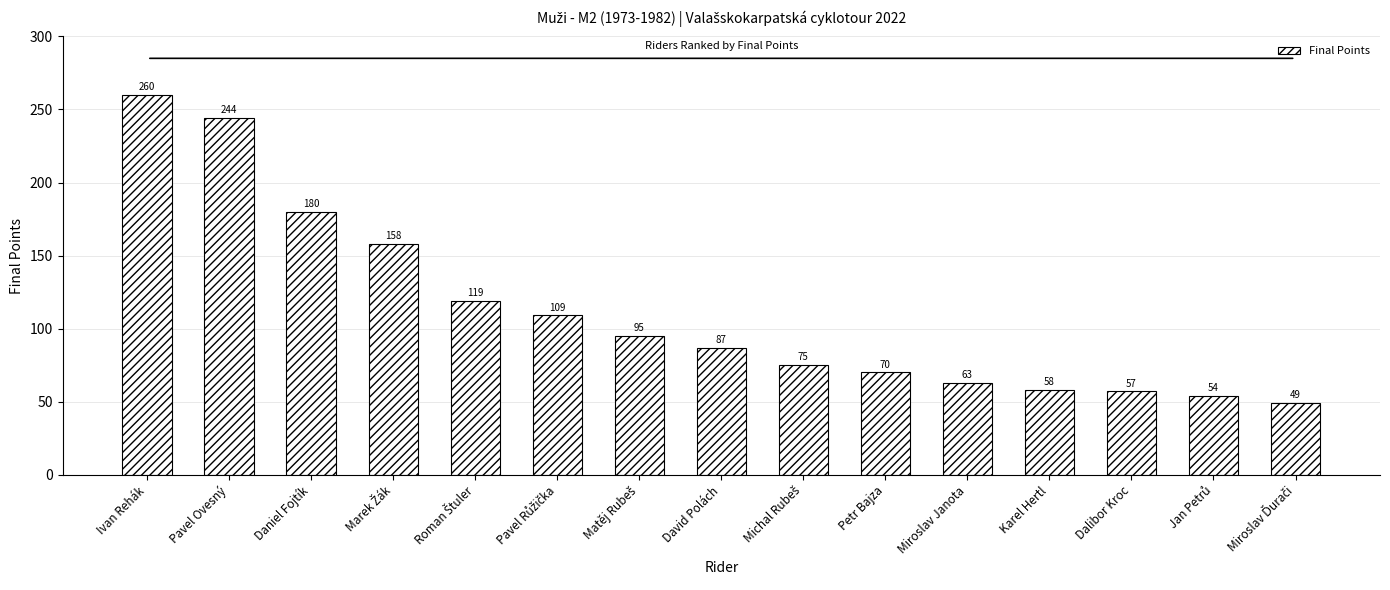

Is it true that the value at Karel Hertl is 58?

True